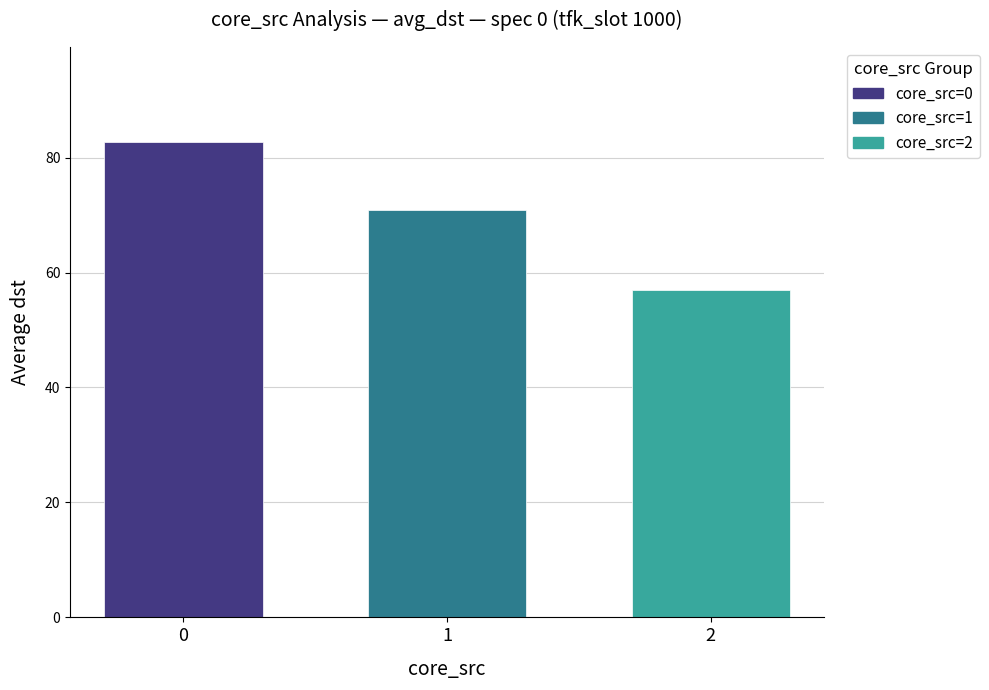

What is the change in value from 0 to 2?

-25.7